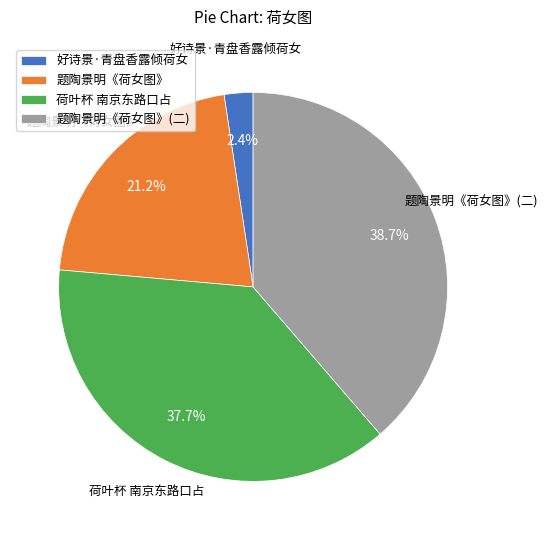

Is 好诗景·青盘香露倾荷女 the majority of the pie?

No